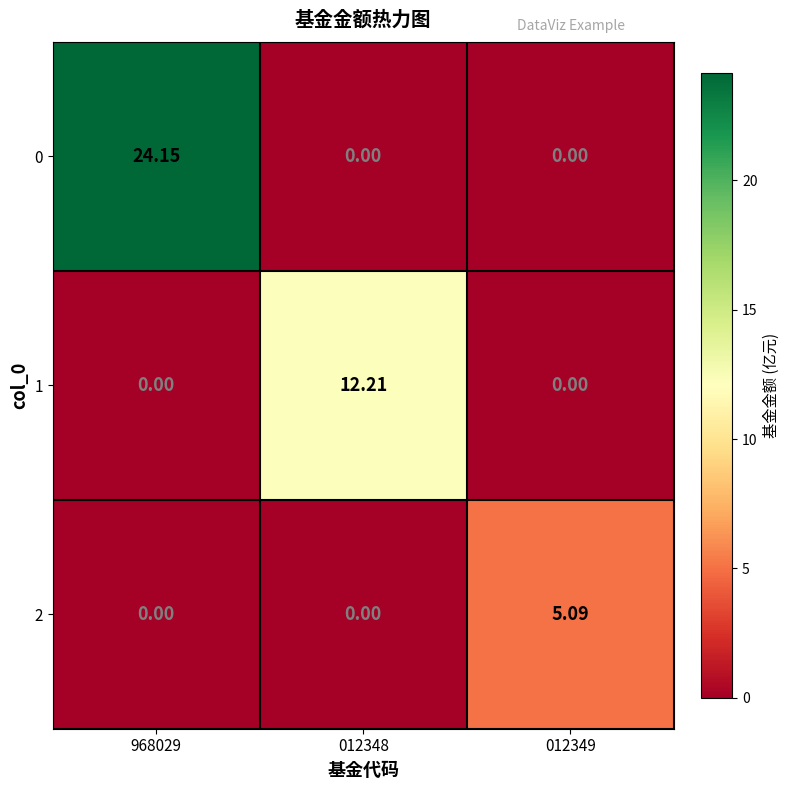

Is the value of 0 at 012349 greater than the value of 2 at 012349?

No